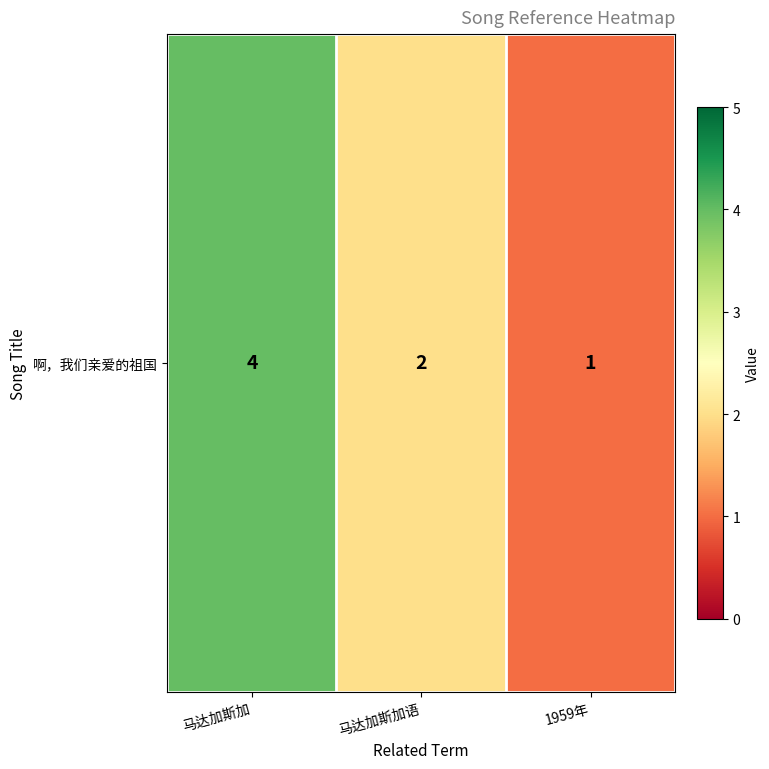

What is the change in value from 马达加斯加语 to 1959年?

-1